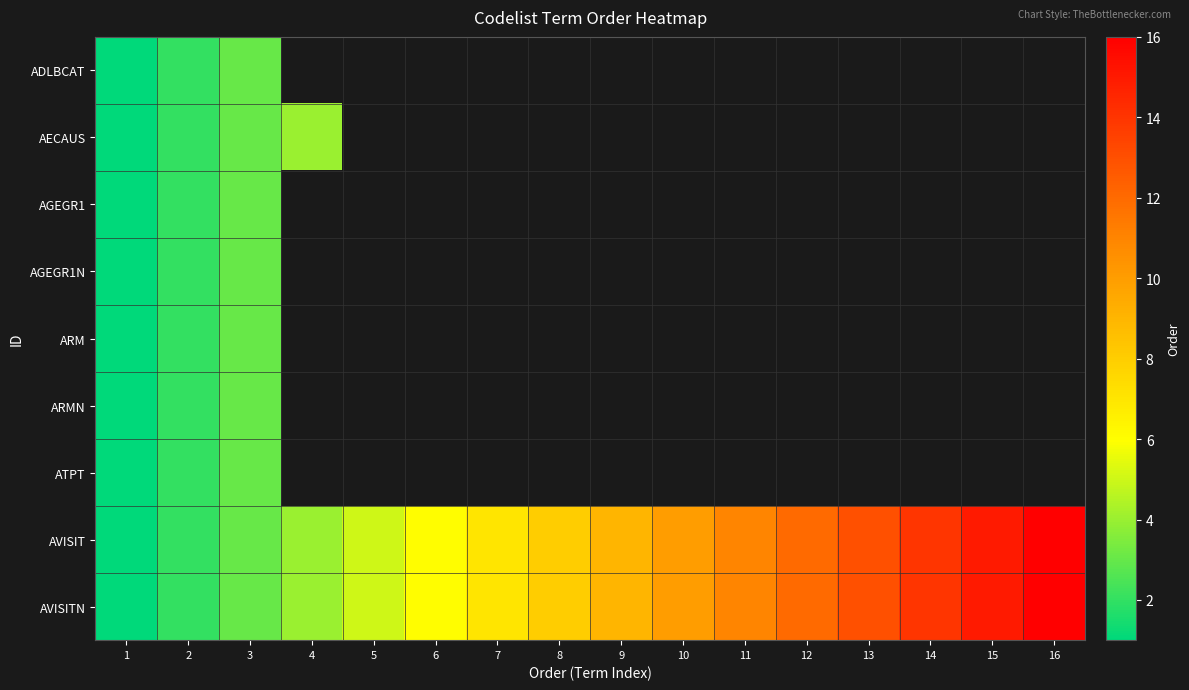

How many data points in AVISIT are above 9?

7